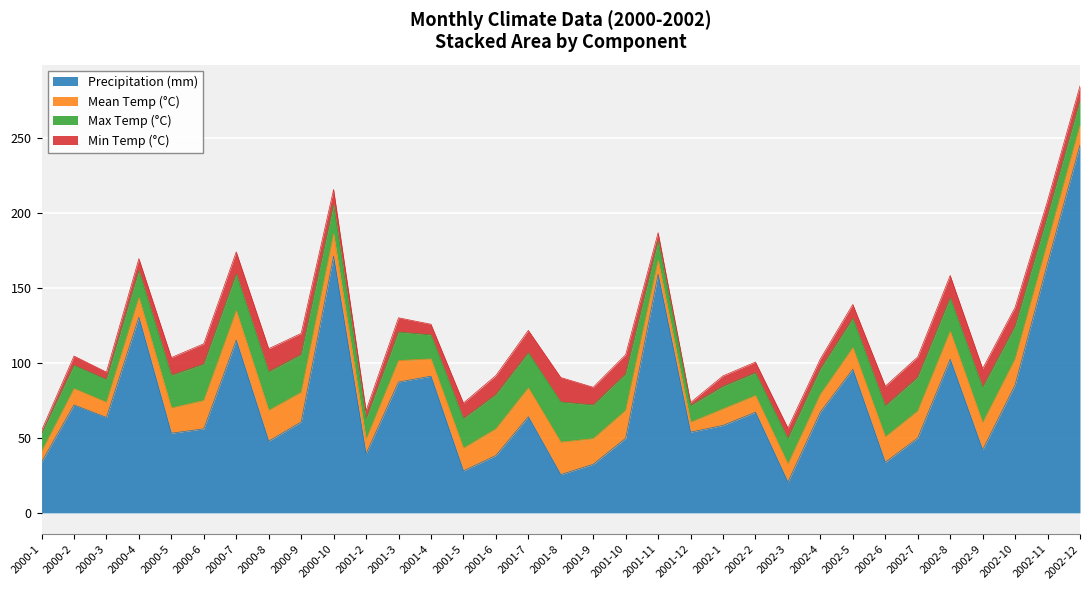

The value of p_mes at 2002-3 is 35.3. True or false?

False